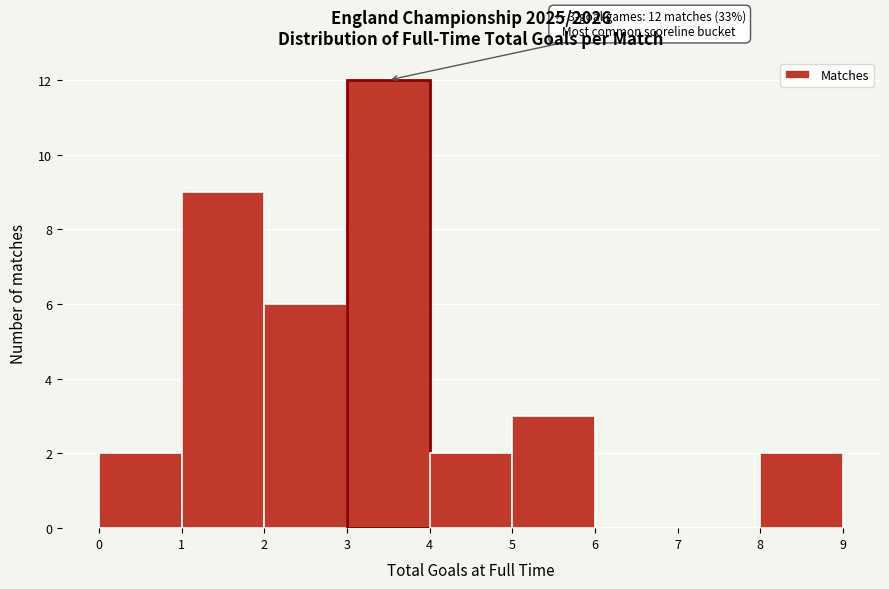

Over which range of the x-axis is the bar tallest?

3 to 4